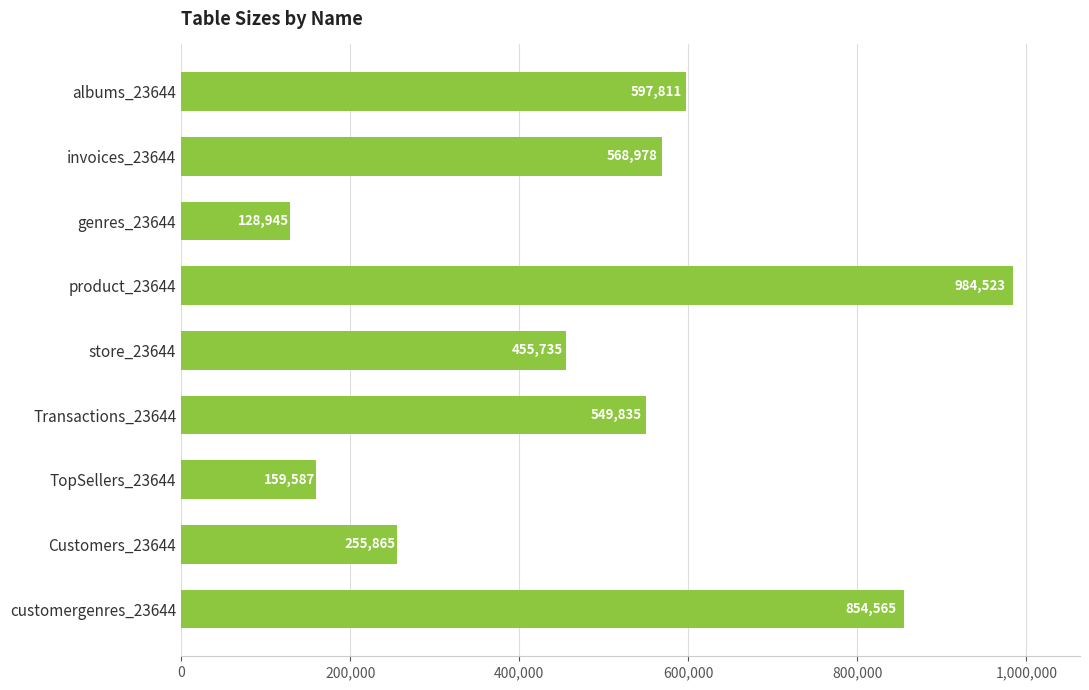

Reading top to bottom, extract all data points from this chart.

597811	568978	128945	984523	455735	549835	159587	255865	854565